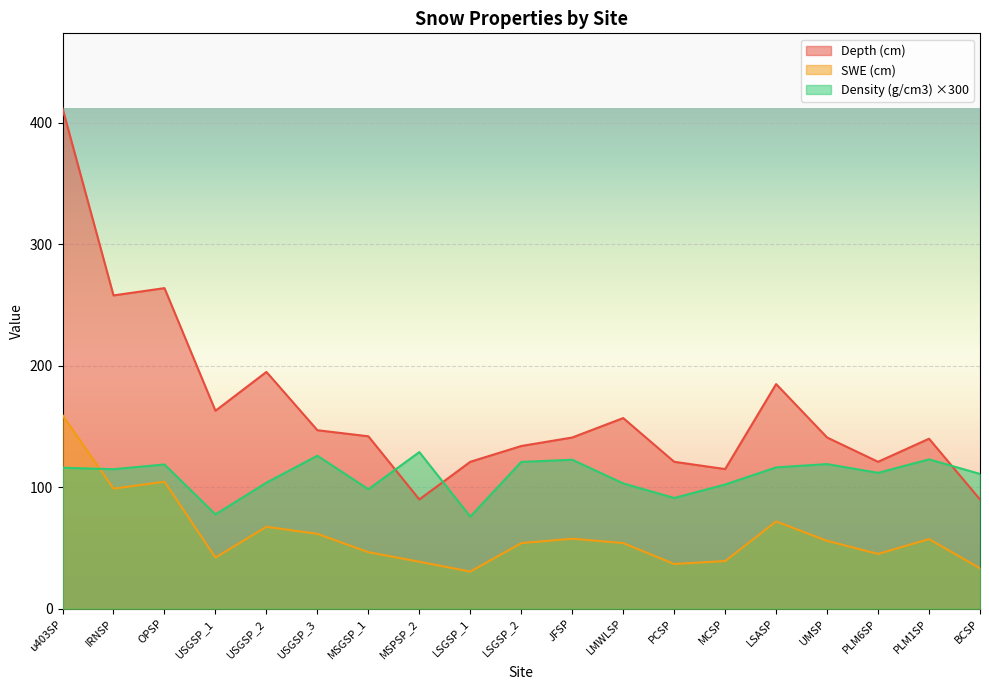

Which series has the largest total across all categories?

Depth (cm)